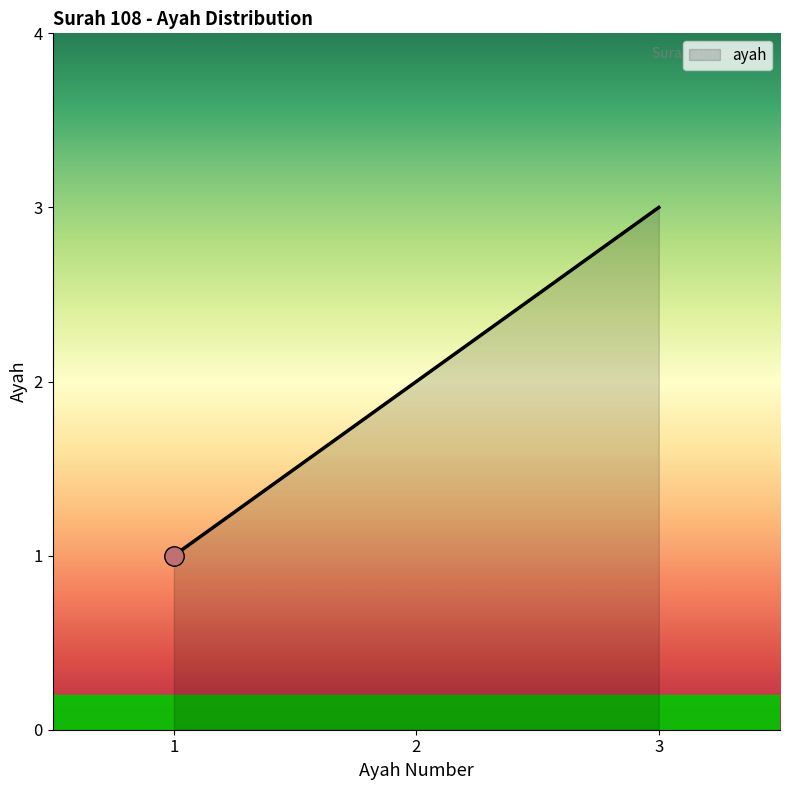

List the labels in order of value, largest first.

3, 2, 1